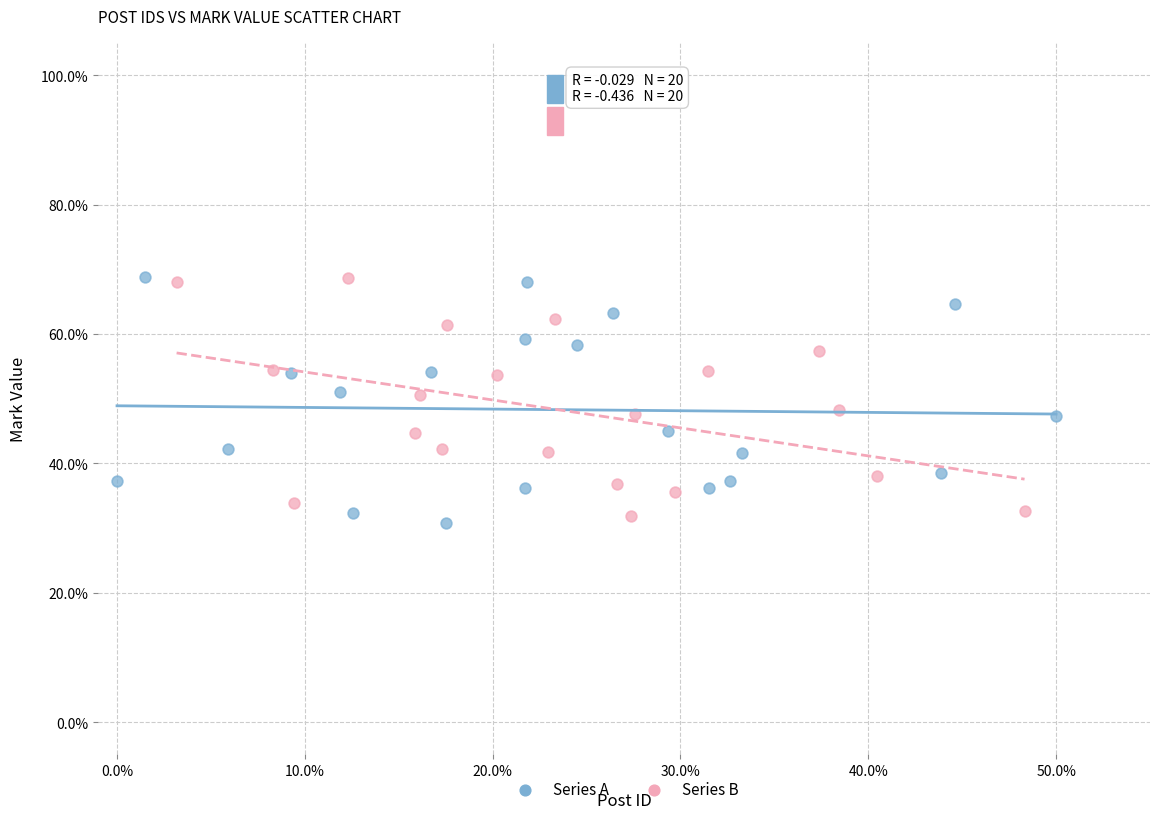

What are all the series names shown in the legend?

Series A, Series B